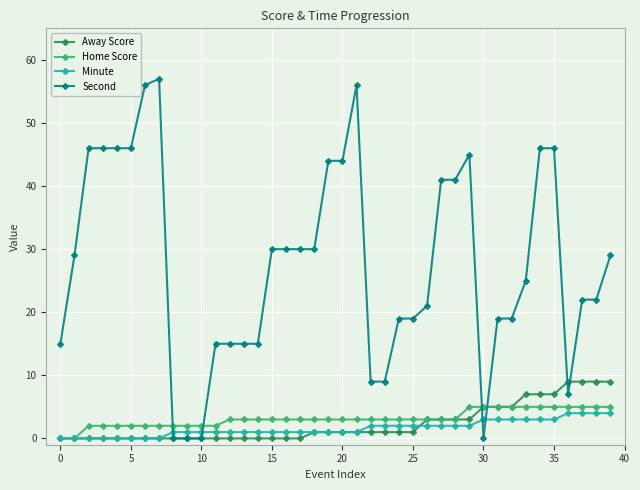

What are all the series names shown in the legend?

Away Score, Home Score, Minute, Second